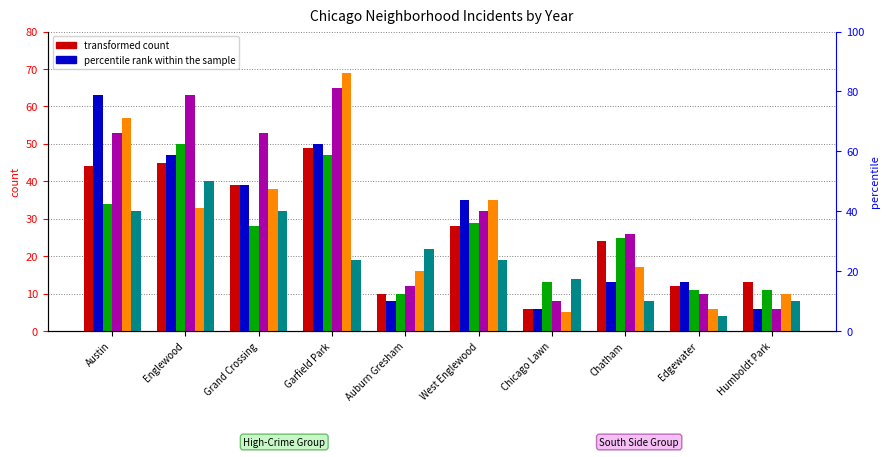

The value of 2015 at Chatham is 8. True or false?

True